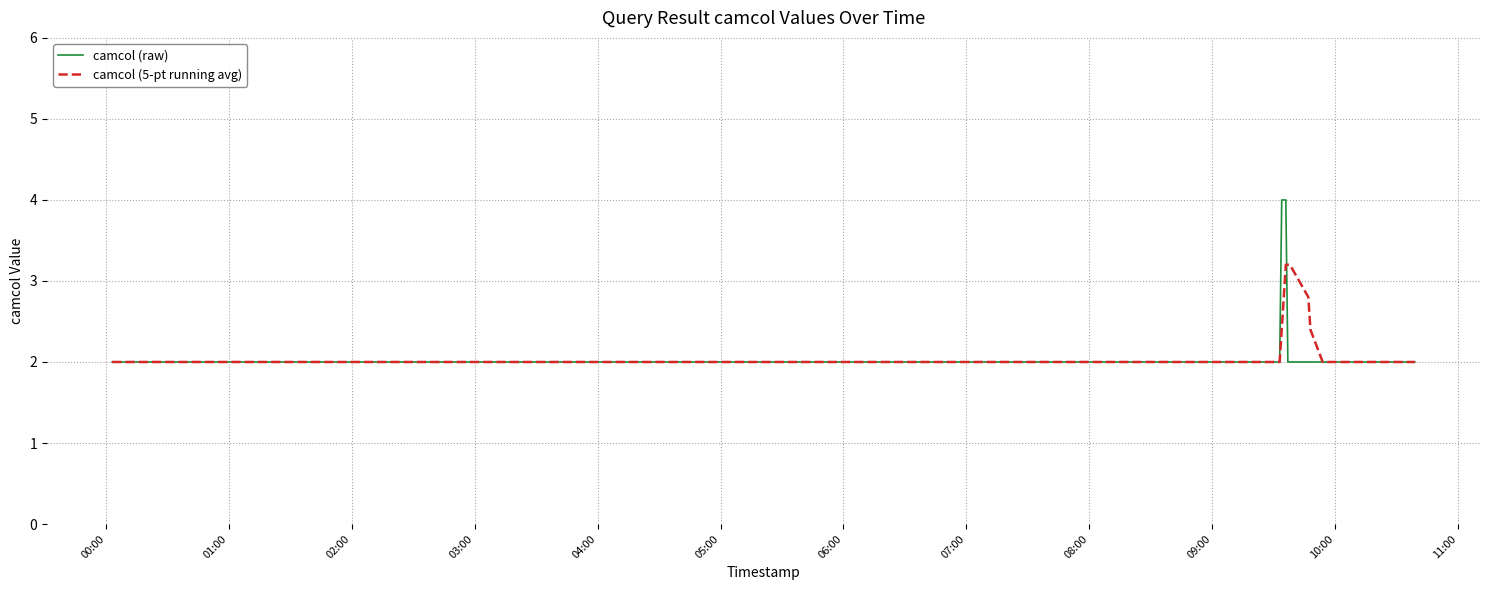

Is this an area chart (filled region under the line)?

No